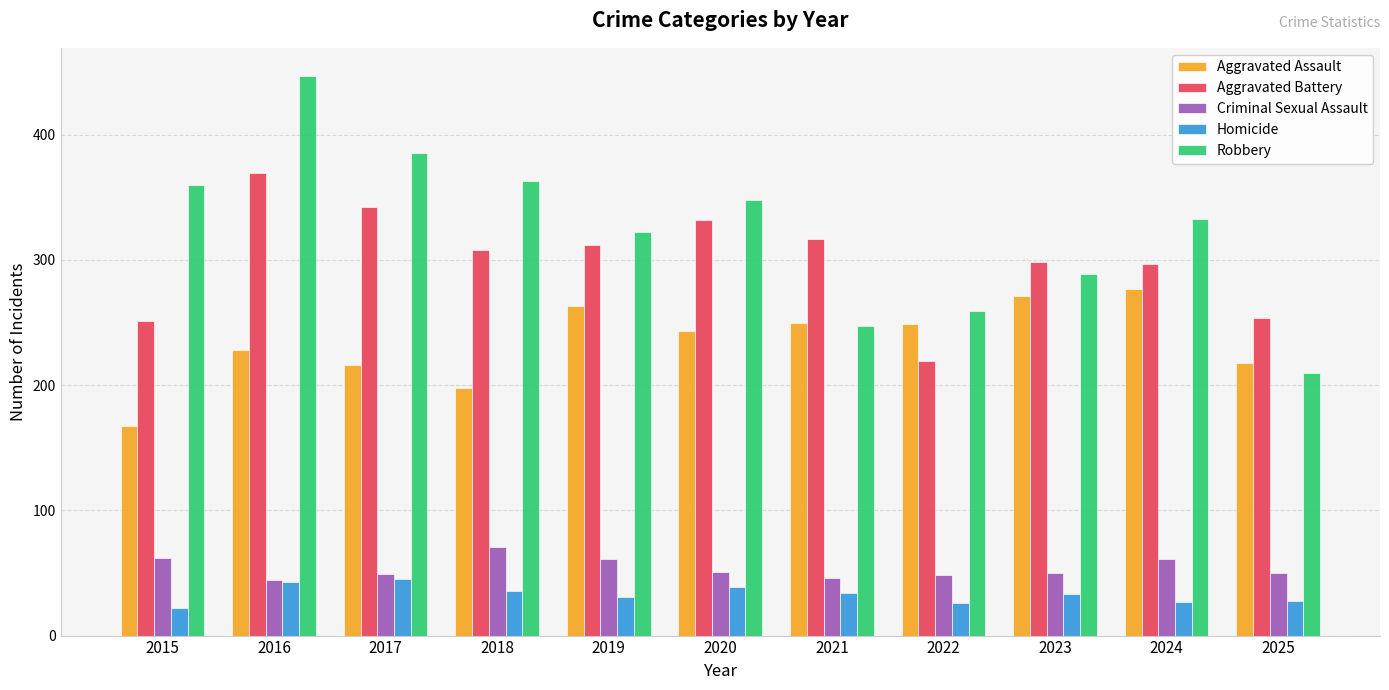

What is the difference between the highest and lowest values at 2022?

233